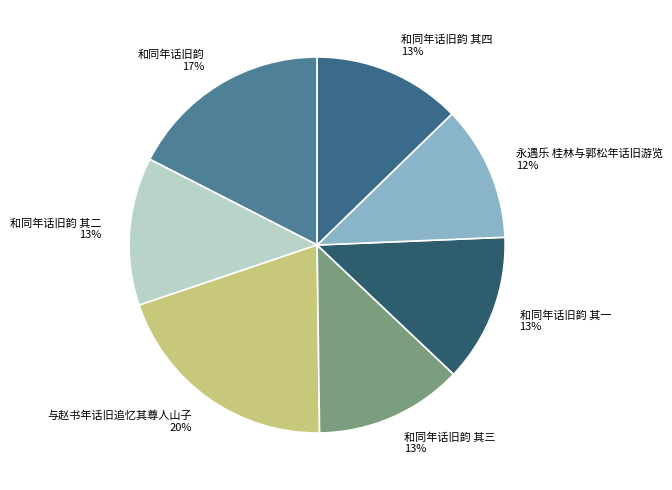

Is there a majority slice in this chart?

No